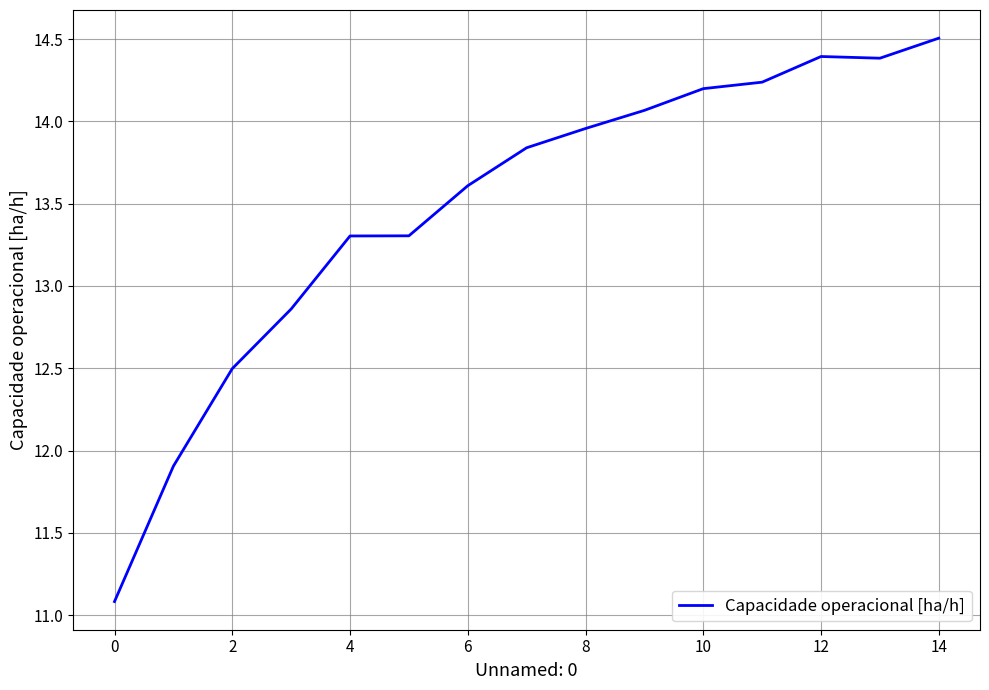

What is the difference between the maximum and minimum values?

3.4